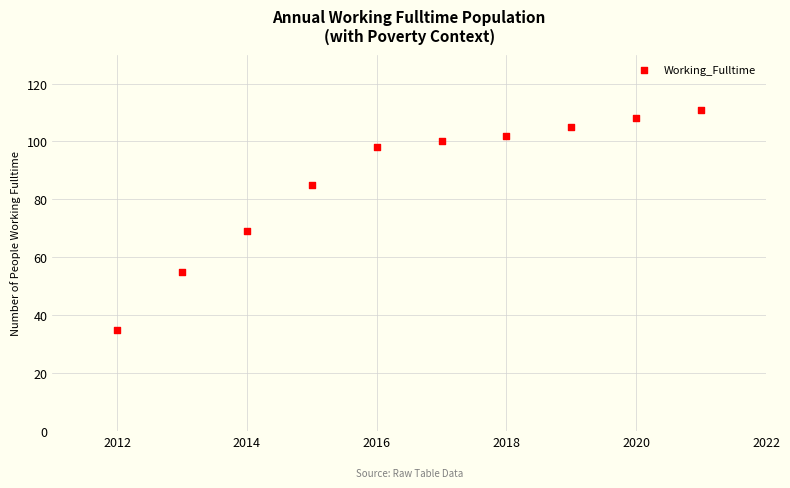

What is the range of X values (max minus min)?

9